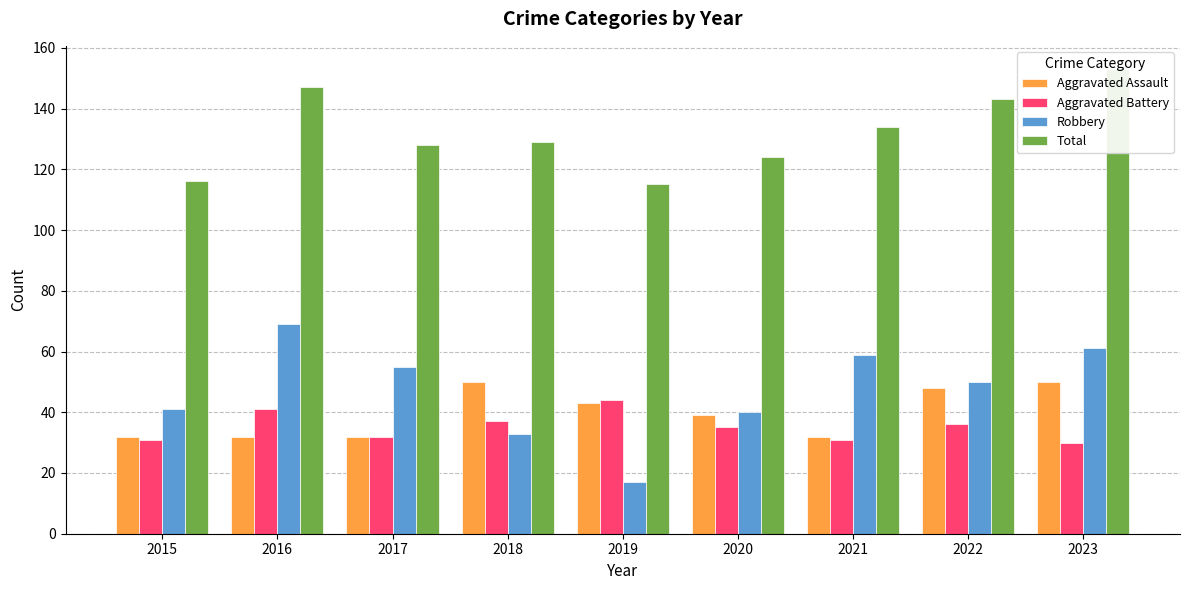

What is the difference between the second highest and minimum values in the Aggravated Battery series?

11